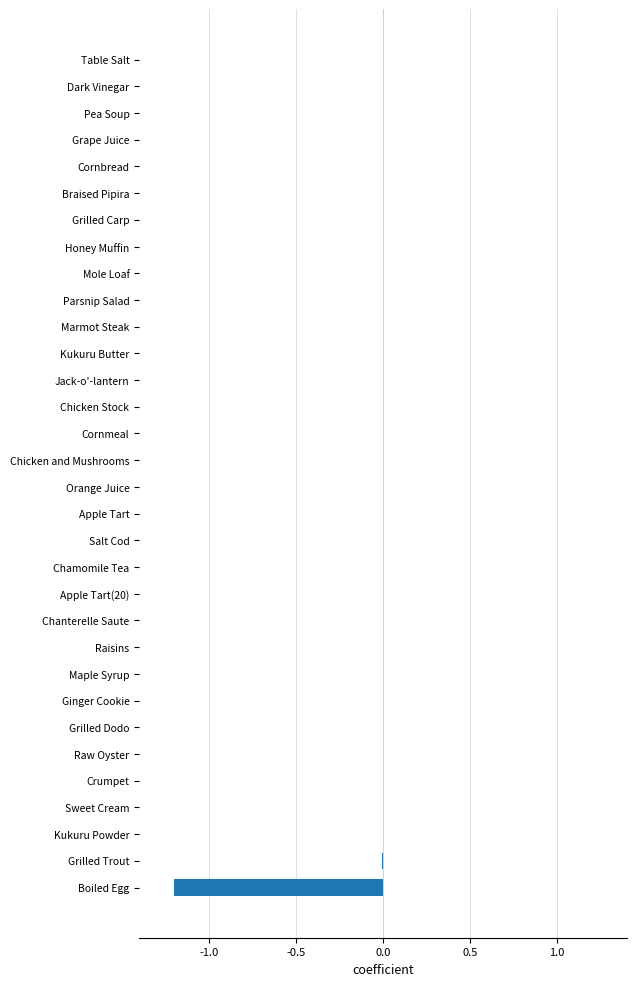

The chart shows a value of -0.0 at Apple Tart(20). True or false?

True